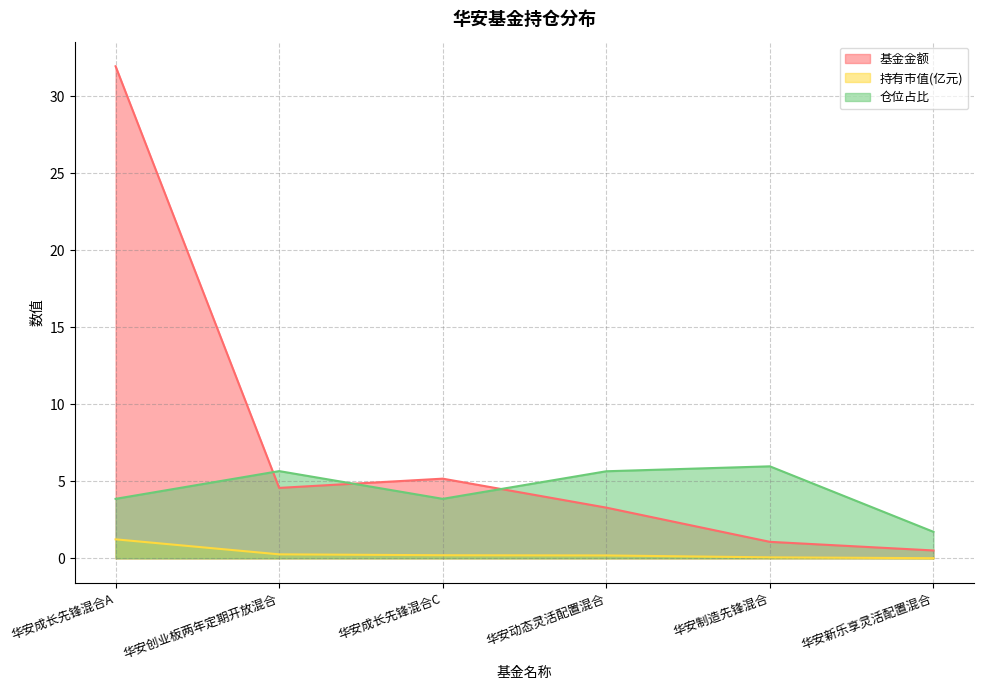

Is it true that 基金金额 equals 7.8 at 华安创业板两年定期开放混合?

False